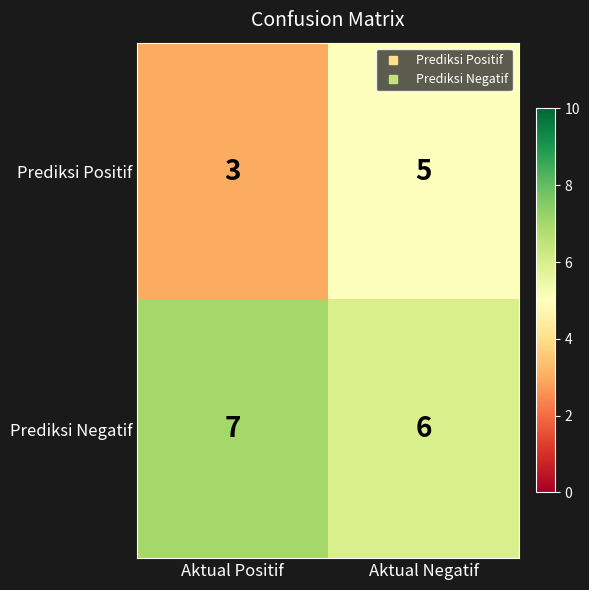

Reading right to left, transcribe all the data shown in this chart.

Prediksi Positif: 5	3
Prediksi Negatif: 6	7